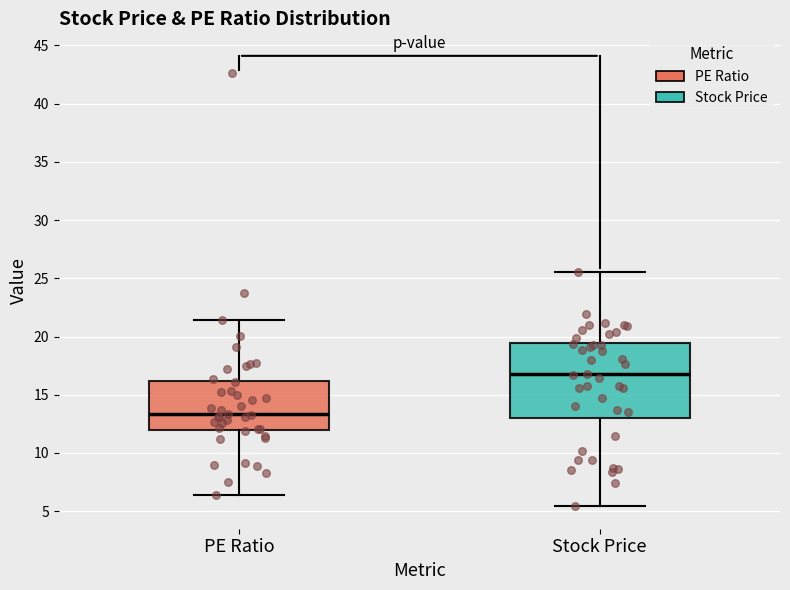

Where is the lower edge of the box for Stock Price on the y-axis? The values are not printed on the chart, so give them approximately, as read against the axis.

13.0